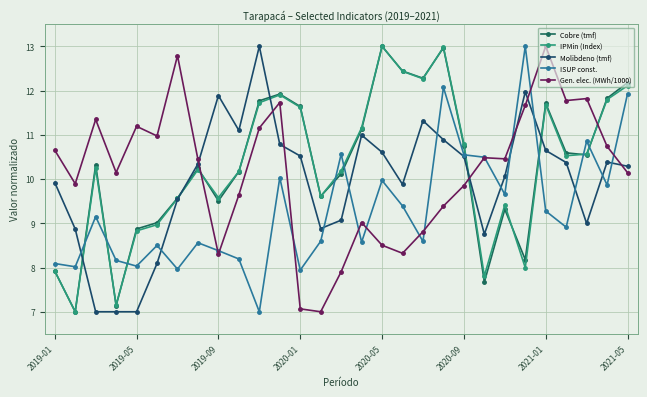

How many lines are shown in the chart?

5